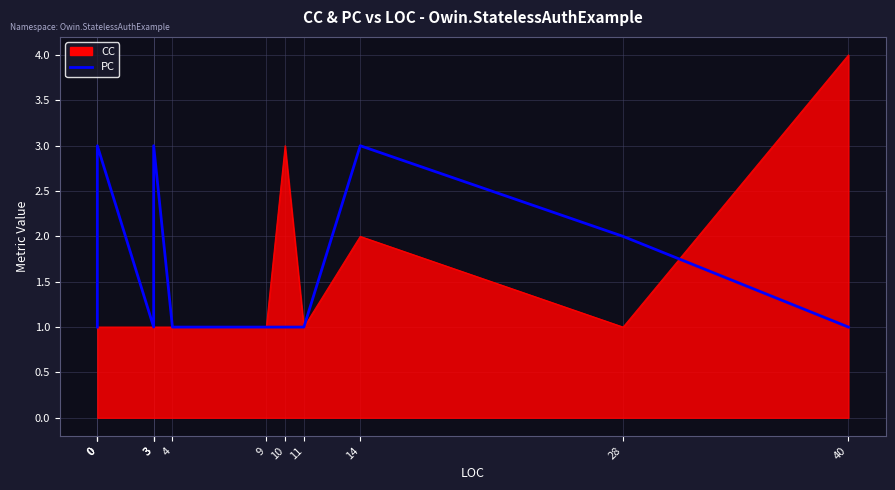

What is the change in value from 0 to 11?

-2